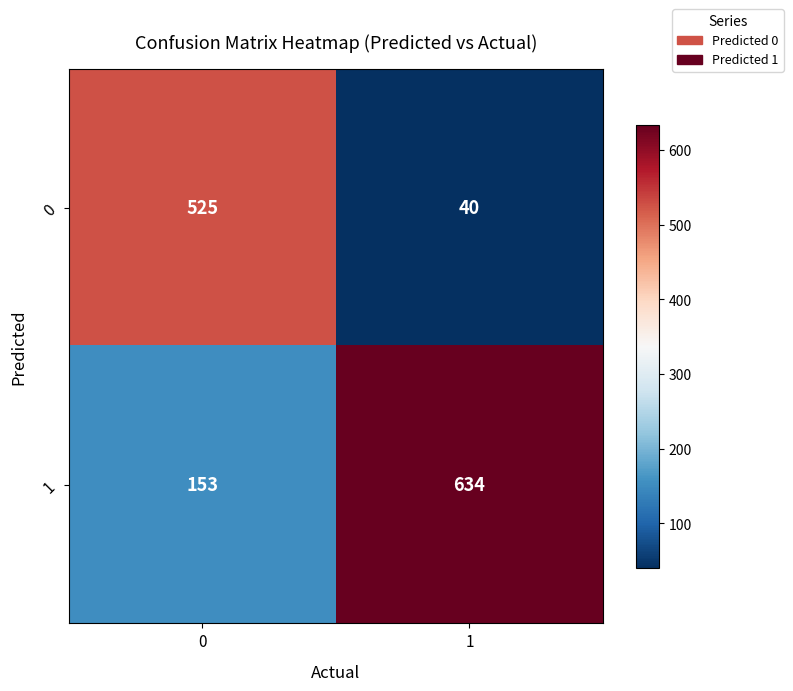

What is the difference between the maximum and minimum values in the 0 series?

485